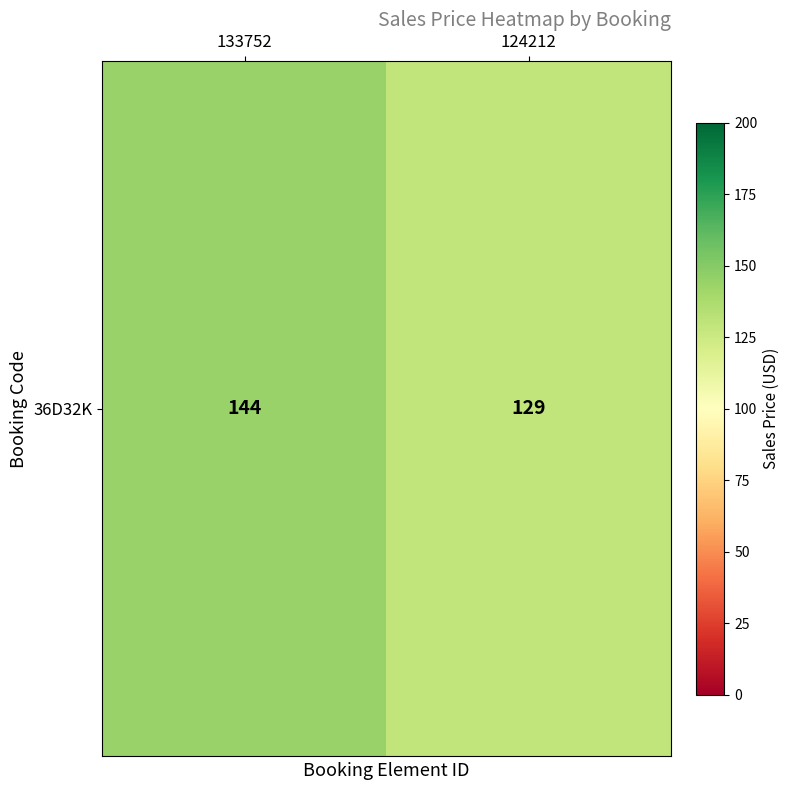

Approximately how many times larger is the value at 124212 compared to 133752?

0.9